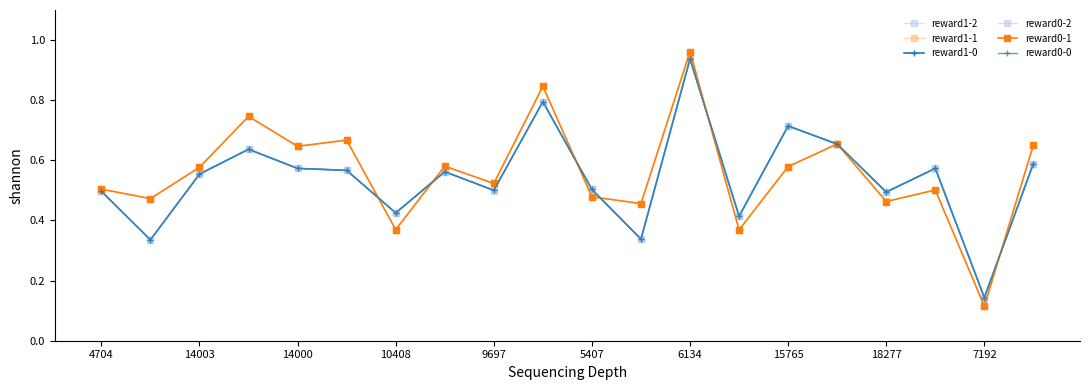

Which series ends up on top after the final intersection of reward1-1 and reward0-2?

reward1-1